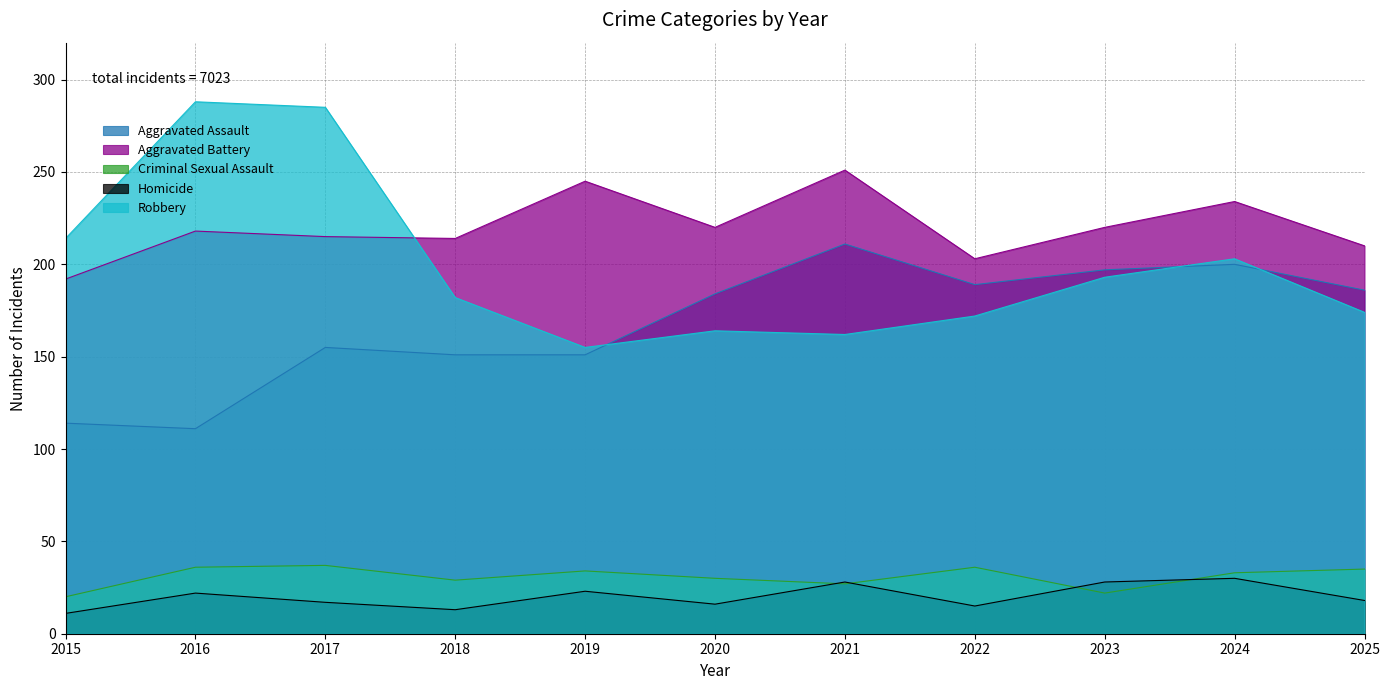

How many lines are shown in the chart?

5